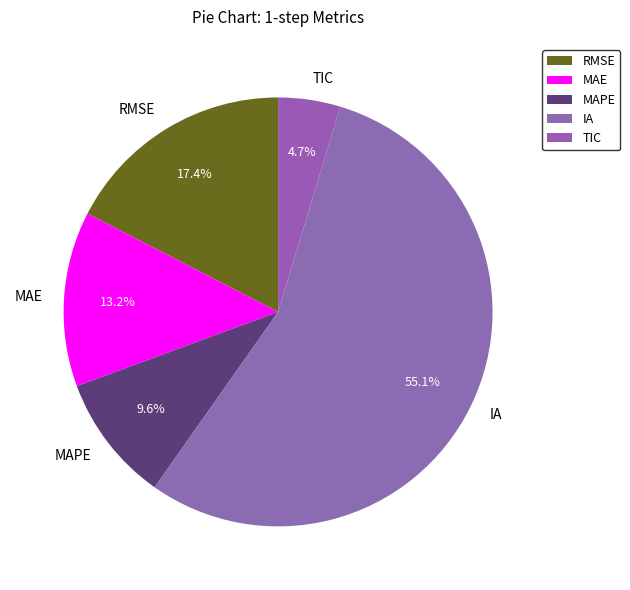

What is the total percentage of IA and RMSE?

72.5%